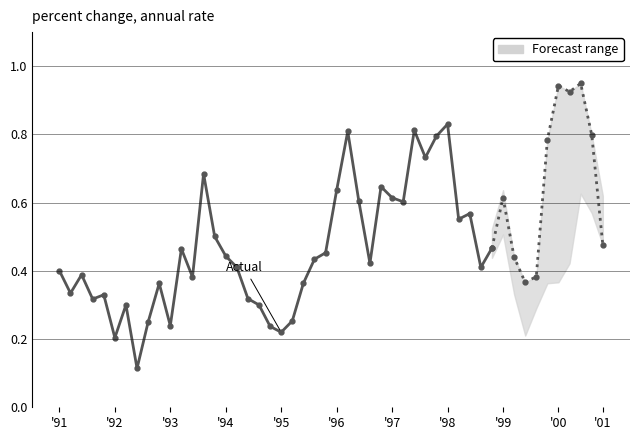

Is it true that the value at 34 is 1.1?

False